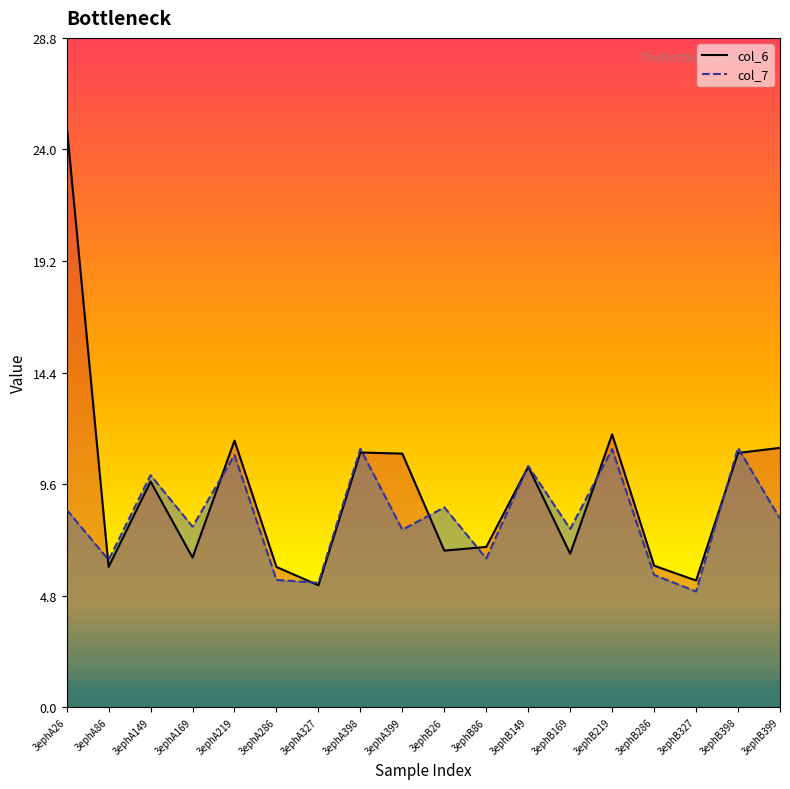

Does the chart display data point markers on the line(s)?

No